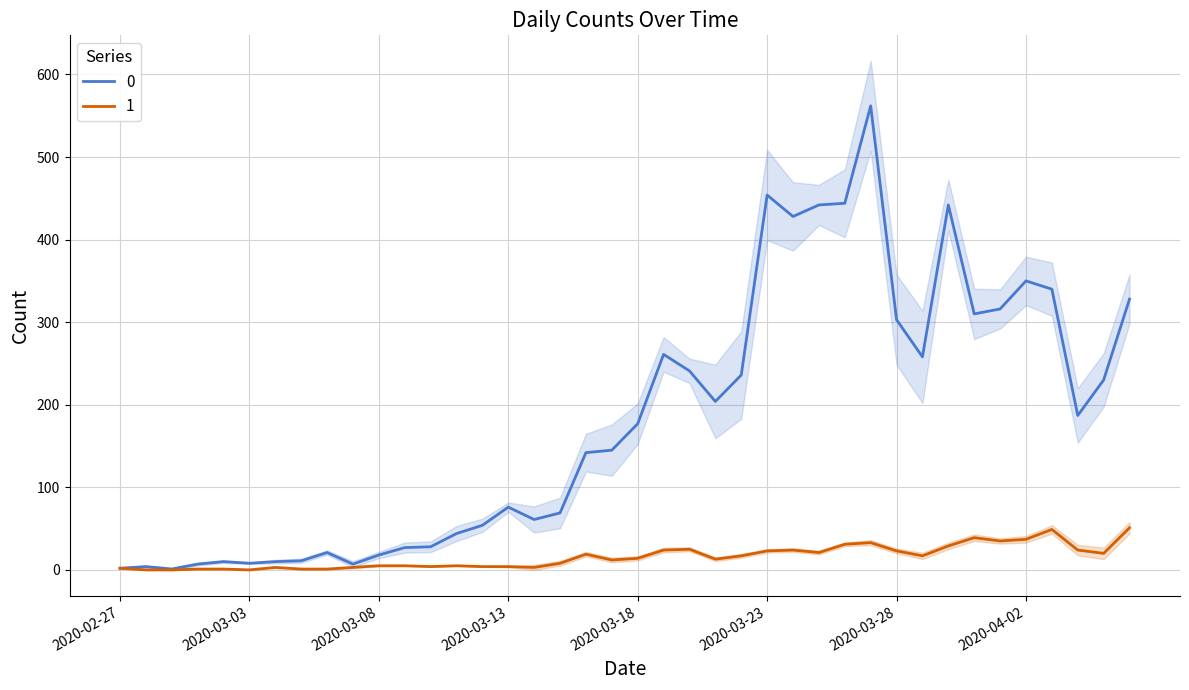

What is the spread (max minus min) of values at 2020-03-16?

123